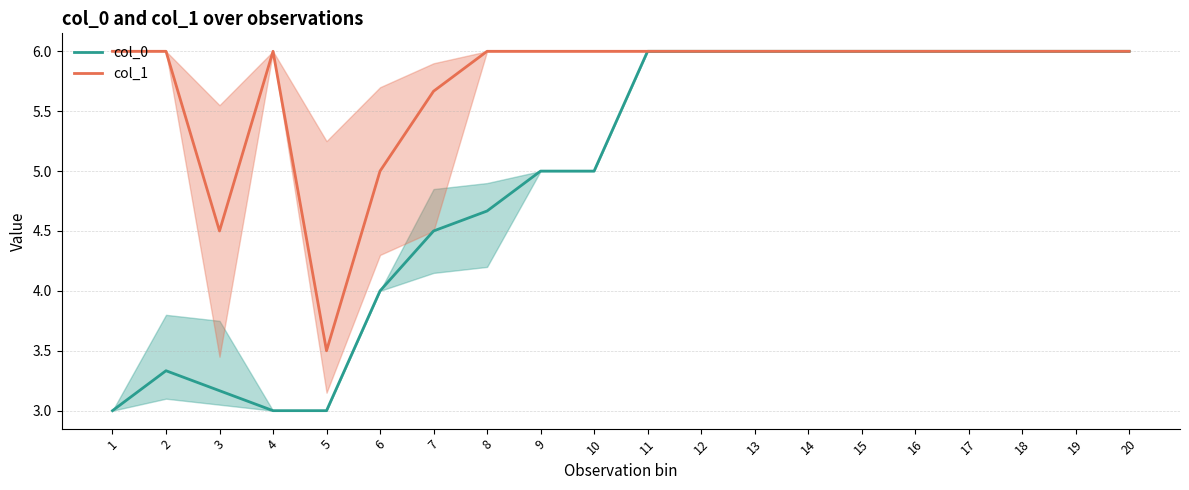

The value of col_0 at 20 is 6.0. True or false?

True